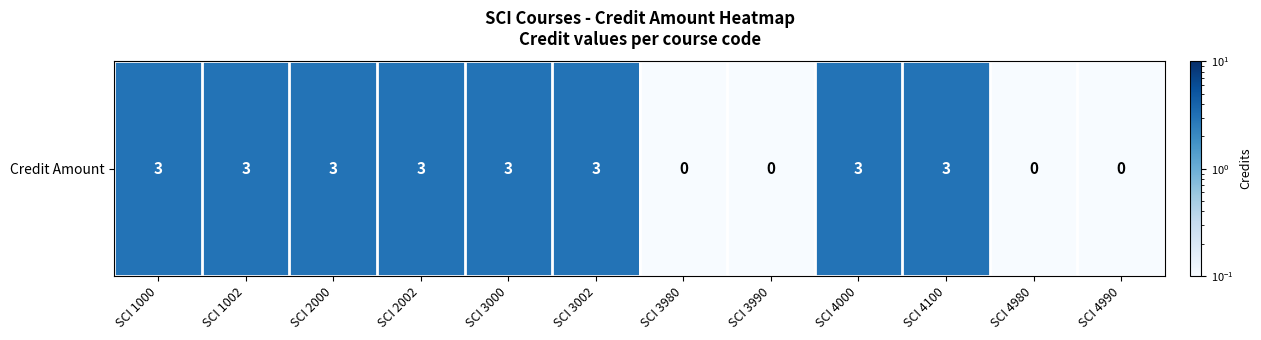

What is the approximate value at SCI 3980?

0.1